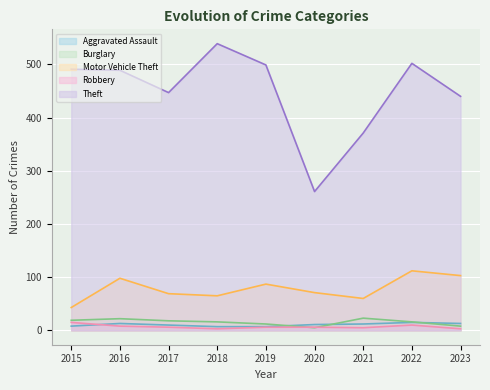

At which label is Burglary closest to 14?

2018